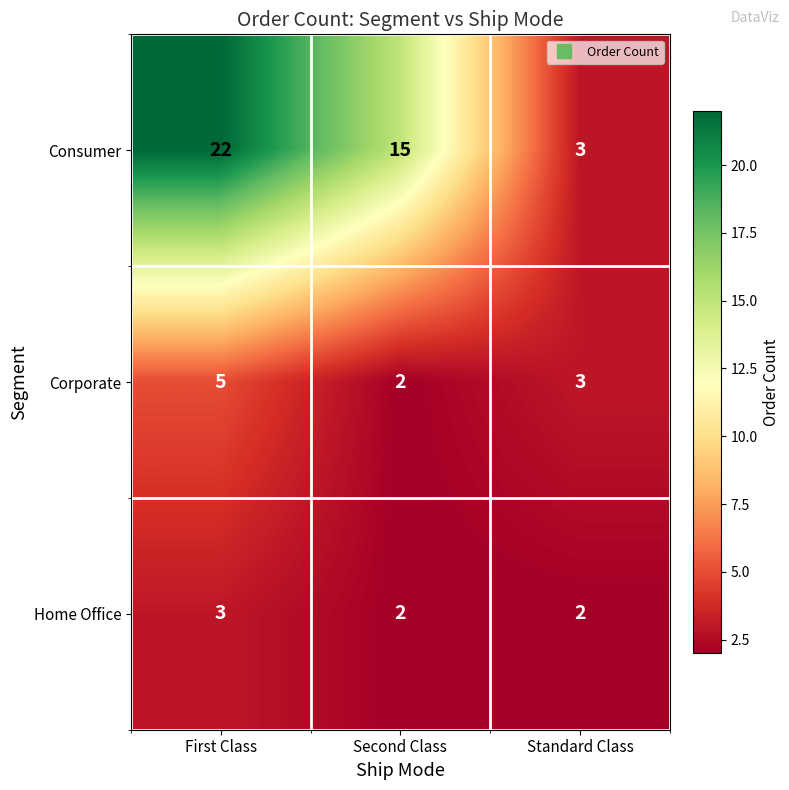

Is it true that Corporate equals 2 at Standard Class?

False